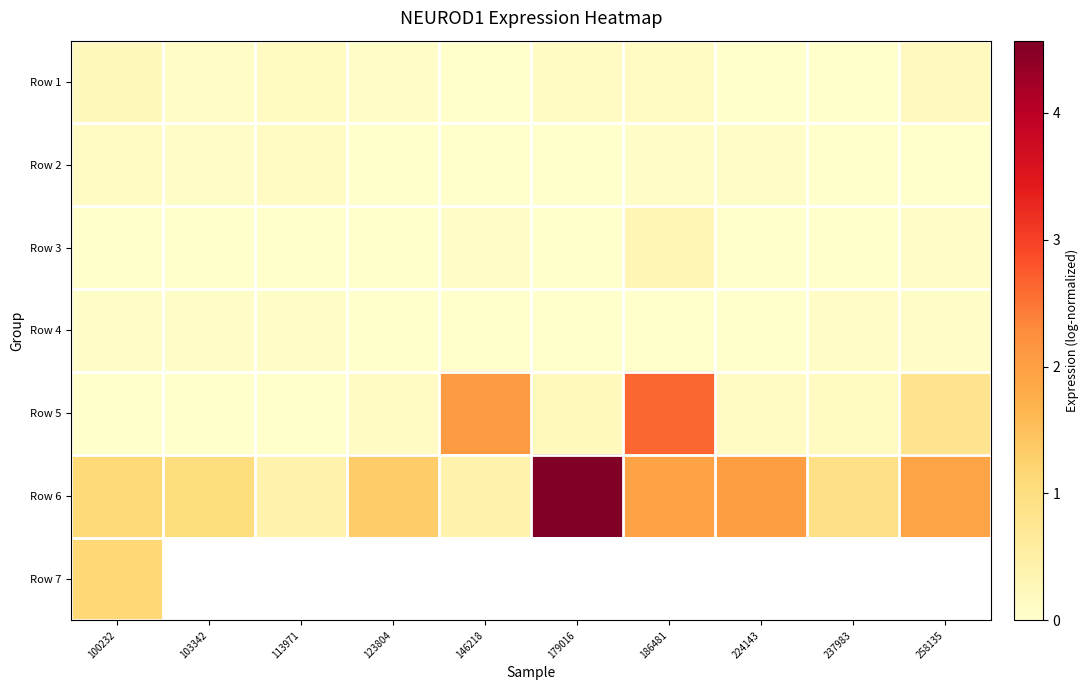

Which category has the highest value in the Row 6 series?

179016